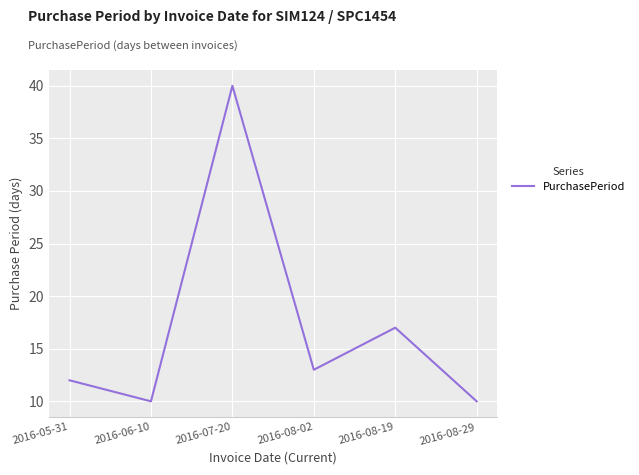

Reading left to right, what are all the values shown in this chart?

2016-05-31=12	2016-06-10=10	2016-07-20=40	2016-08-02=13	2016-08-19=17	2016-08-29=10